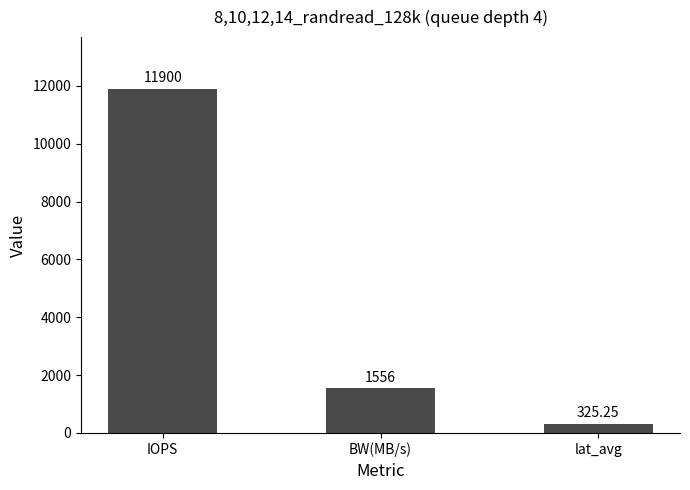

The value at BW(MB/s) is 1556.0. True or false?

True